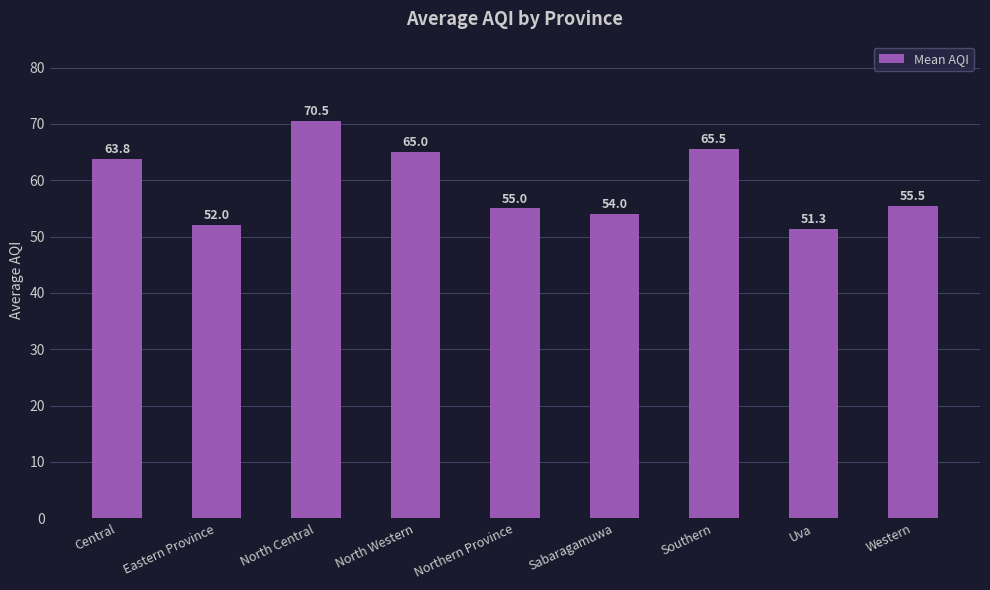

What is the change in value from Eastern Province to Sabaragamuwa?

+2.0